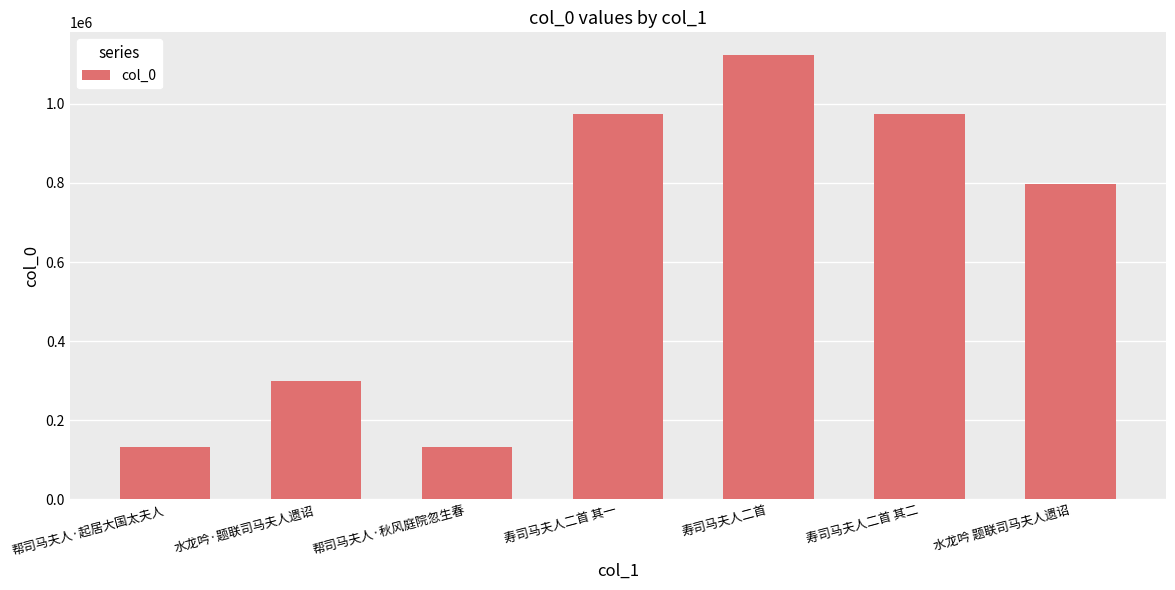

How many values are below 797746?

3